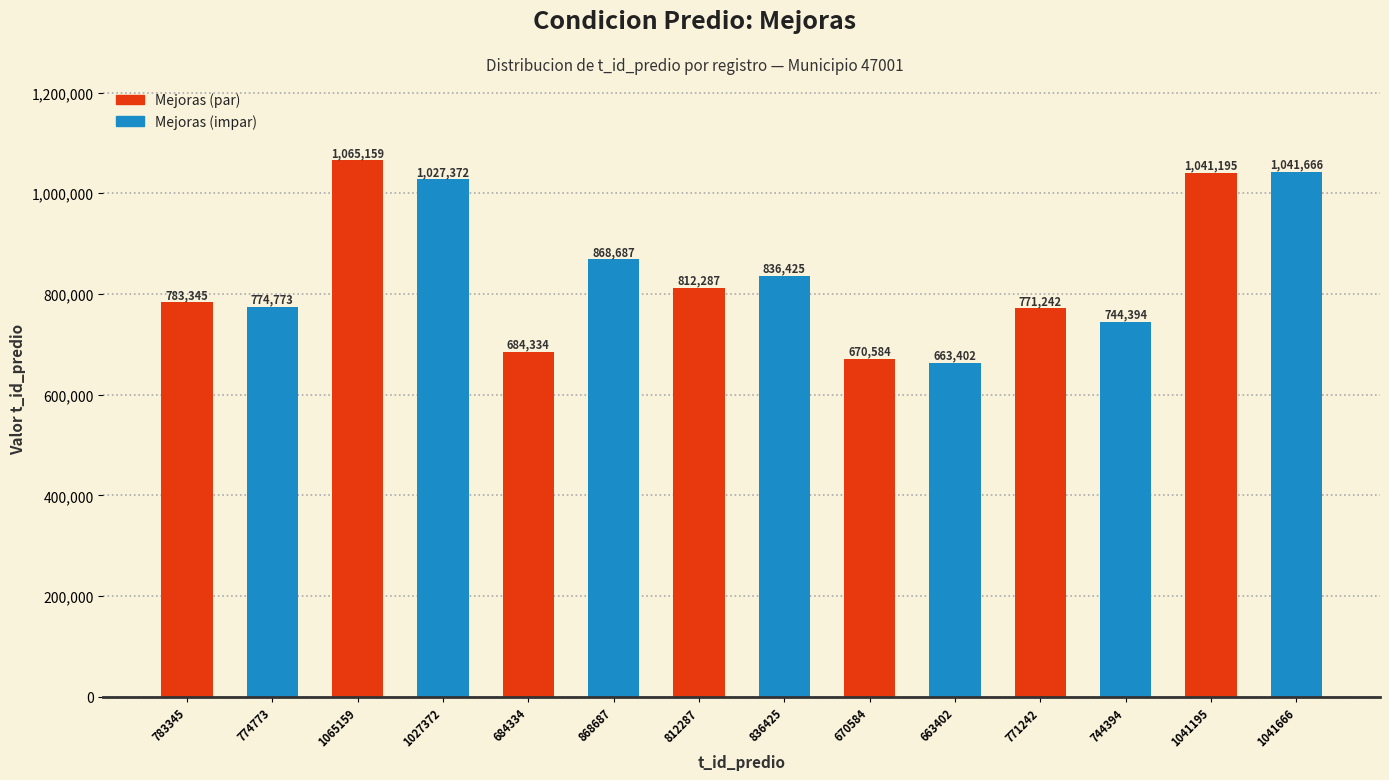

Rank the categories by value from highest to lowest.

1065159, 1041666, 1041195, 1027372, 868687, 836425, 812287, 783345, 774773, 771242, 744394, 684334, 670584, 663402